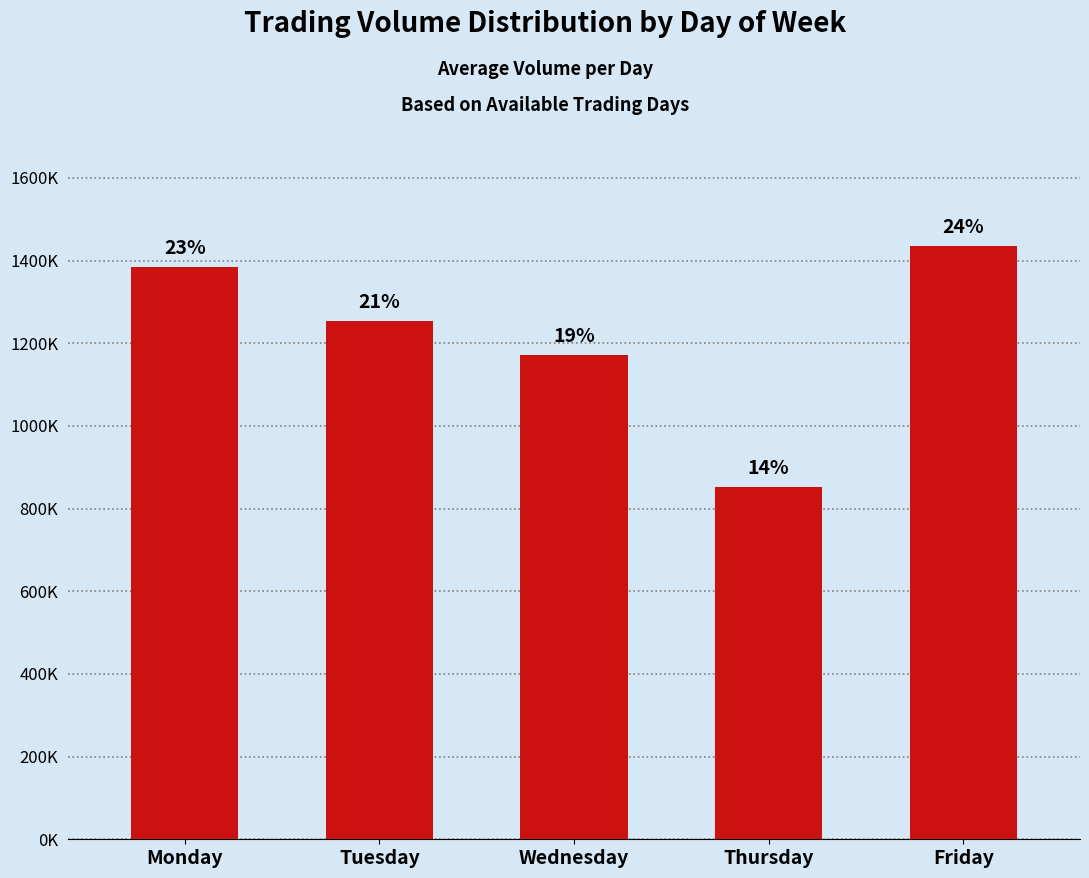

Where is the data nearest to the value 1144289?

Wednesday